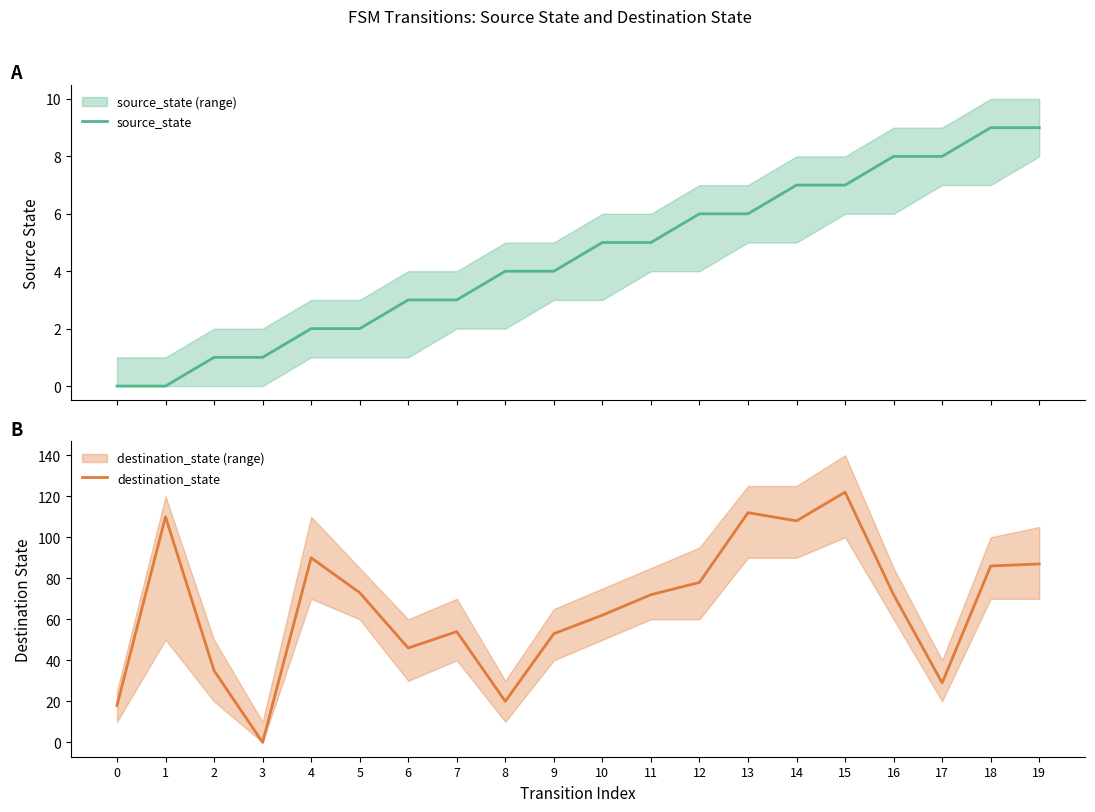

Which category has the highest value in the destination_state series?

15